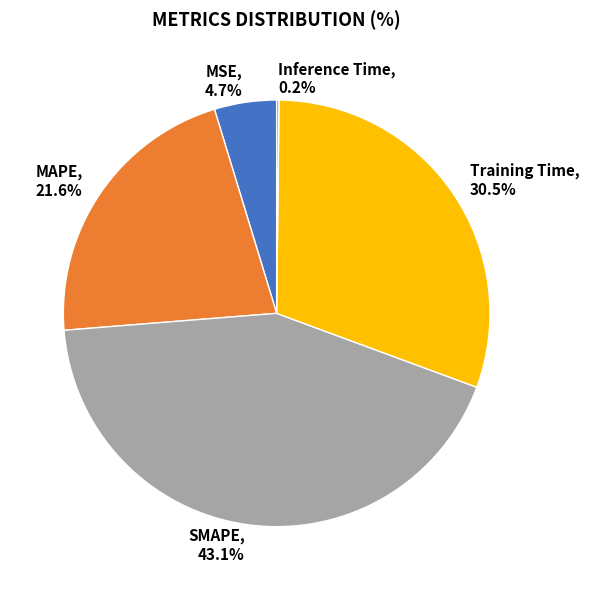

Combined, what portion of the pie is MAPE, 21.6% and Training Time, 30.5%?

52.0%